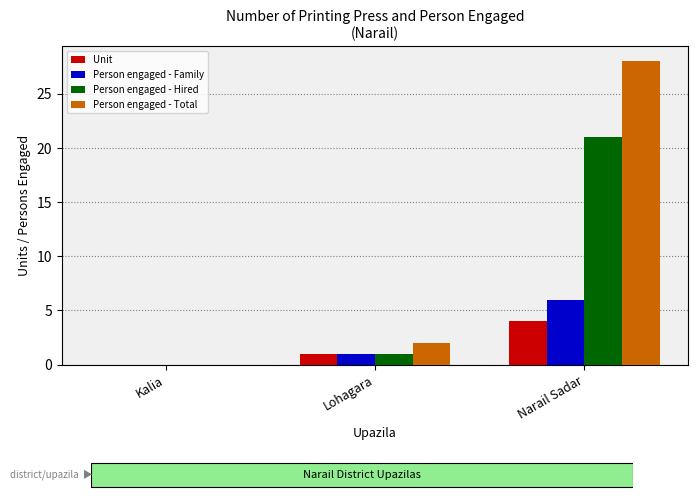

The value of Person engaged - Total at Kalia is 0. True or false?

True